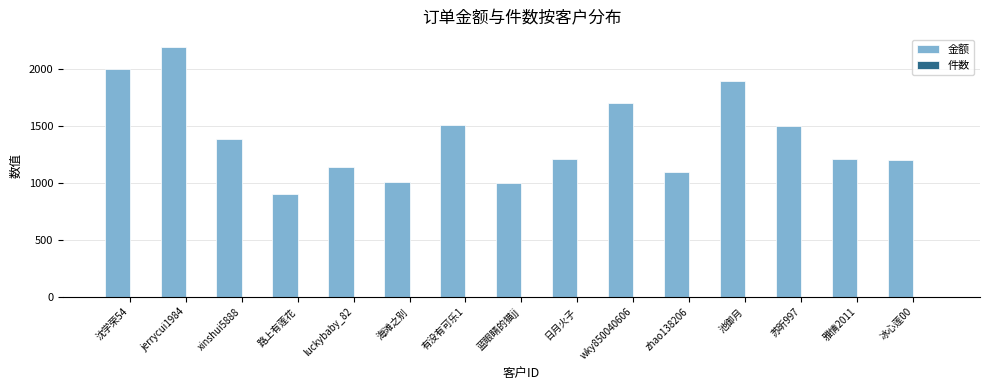

What is the greatest value displayed?

2198